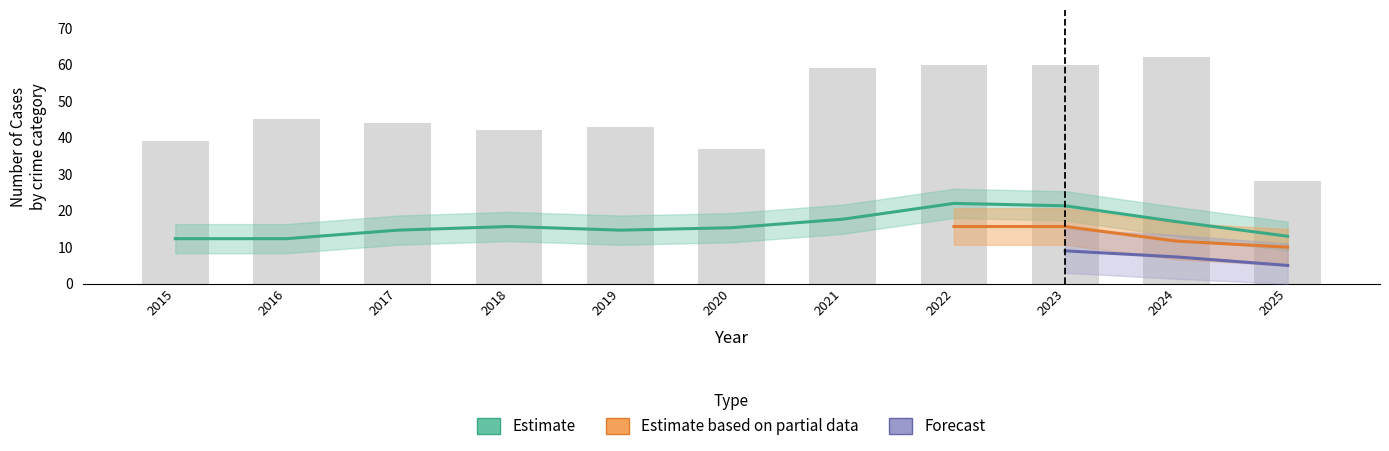

Is it true that Aggravated Assault equals 13 at 2016?

True